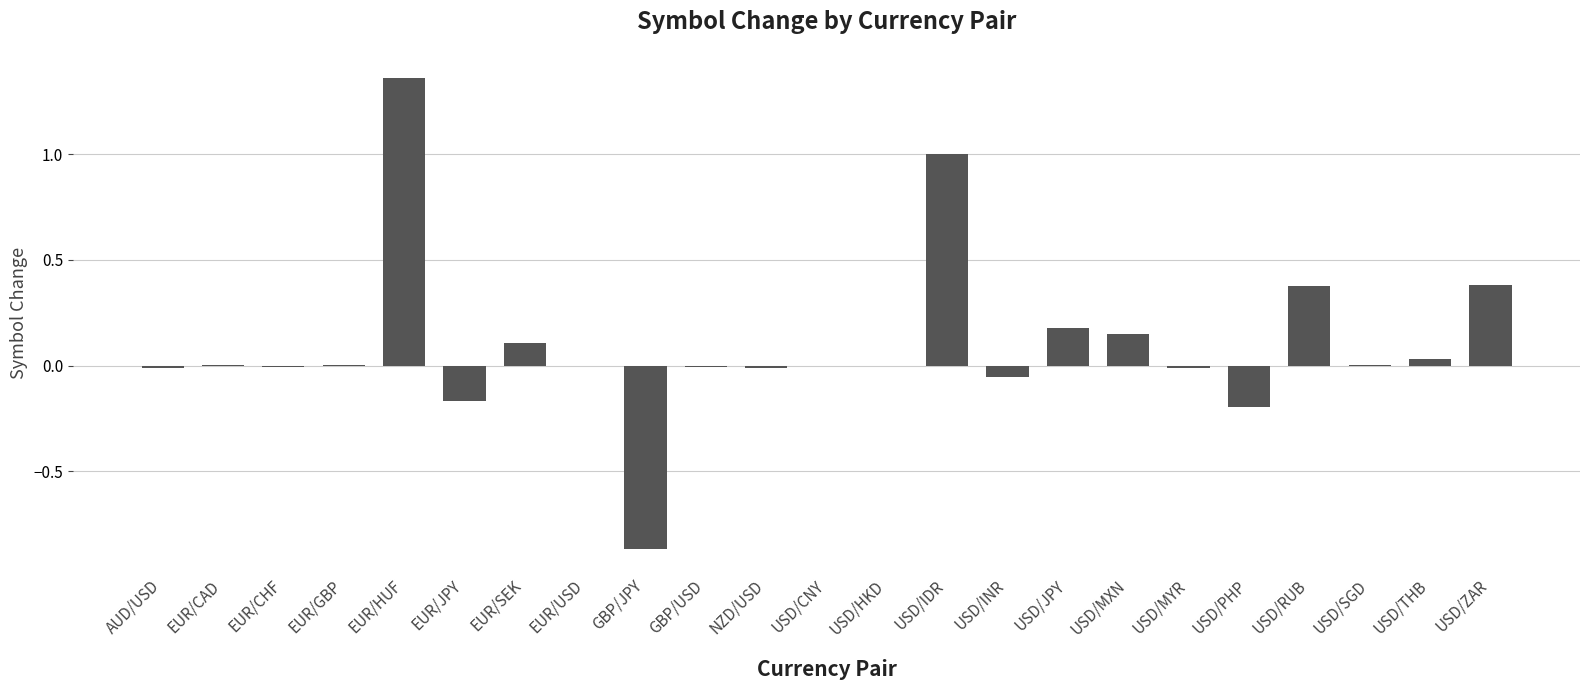

Between NZD/USD and USD/MXN, which is larger?

USD/MXN